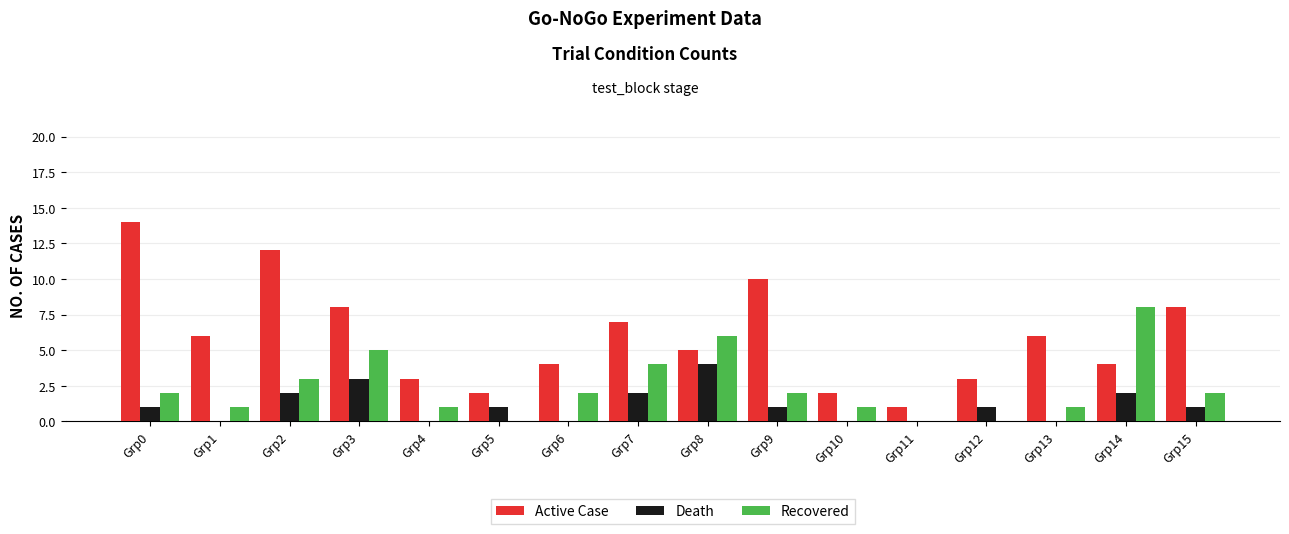

Reading left to right, what are all the values shown in this chart?

Active Case: Grp0=14	Grp1=6	Grp2=12	Grp3=8	Grp4=3	Grp5=2	Grp6=4	Grp7=7	Grp8=5	Grp9=10	Grp10=2	Grp11=1	Grp12=3	Grp13=6	Grp14=4	Grp15=8
Death: Grp0=1	Grp1=0	Grp2=2	Grp3=3	Grp4=0	Grp5=1	Grp6=0	Grp7=2	Grp8=4	Grp9=1	Grp10=0	Grp11=0	Grp12=1	Grp13=0	Grp14=2	Grp15=1
Recovered: Grp0=2	Grp1=1	Grp2=3	Grp3=5	Grp4=1	Grp5=0	Grp6=2	Grp7=4	Grp8=6	Grp9=2	Grp10=1	Grp11=0	Grp12=0	Grp13=1	Grp14=8	Grp15=2